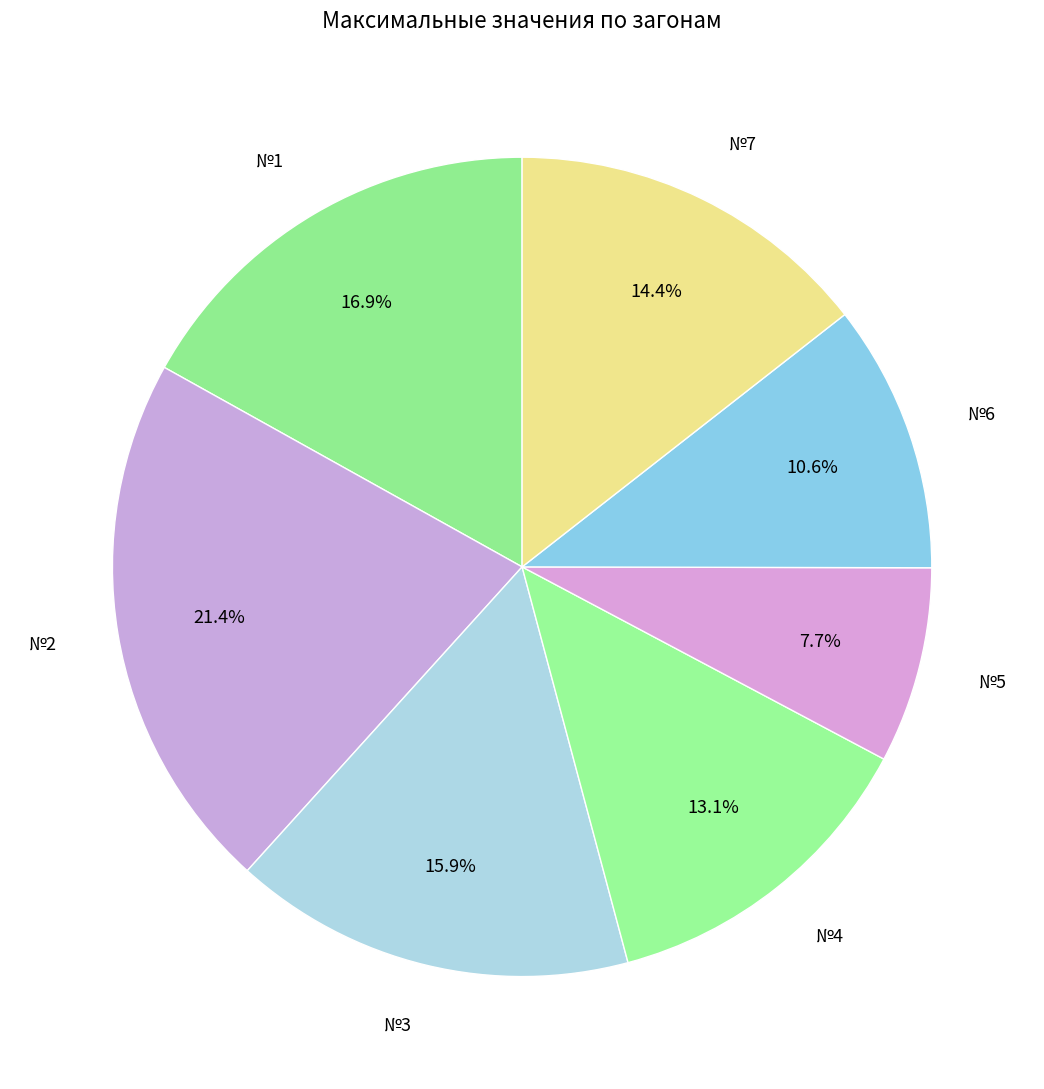

Which category has the biggest portion of the pie?

№2